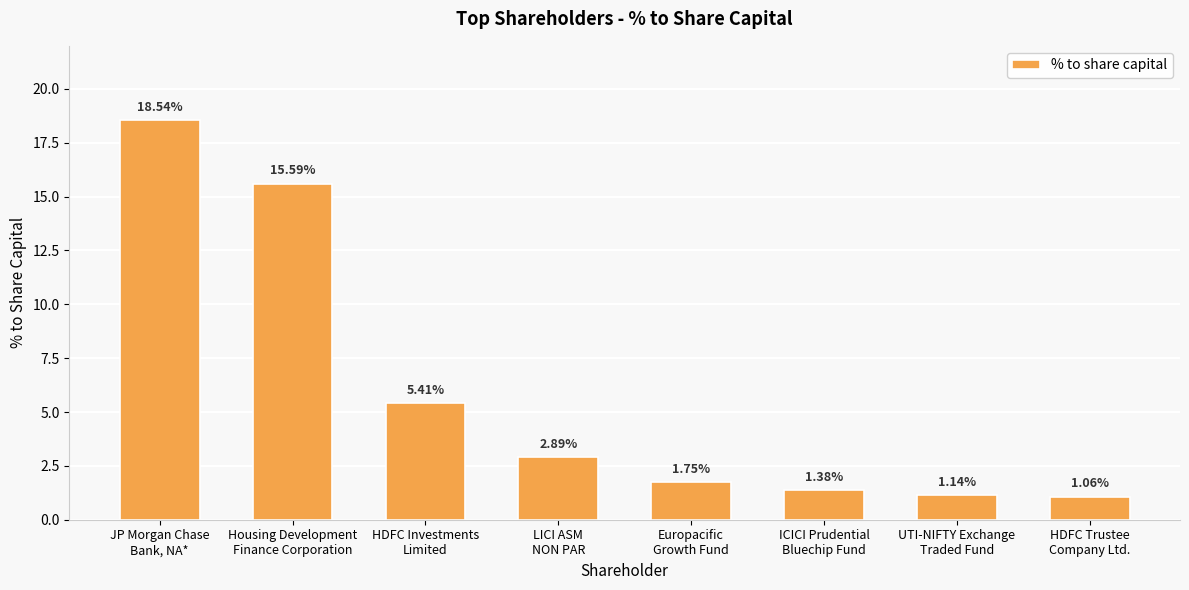

What is the change in value from JP Morgan Chase
Bank, NA* to HDFC Investments
Limited?

-13.1